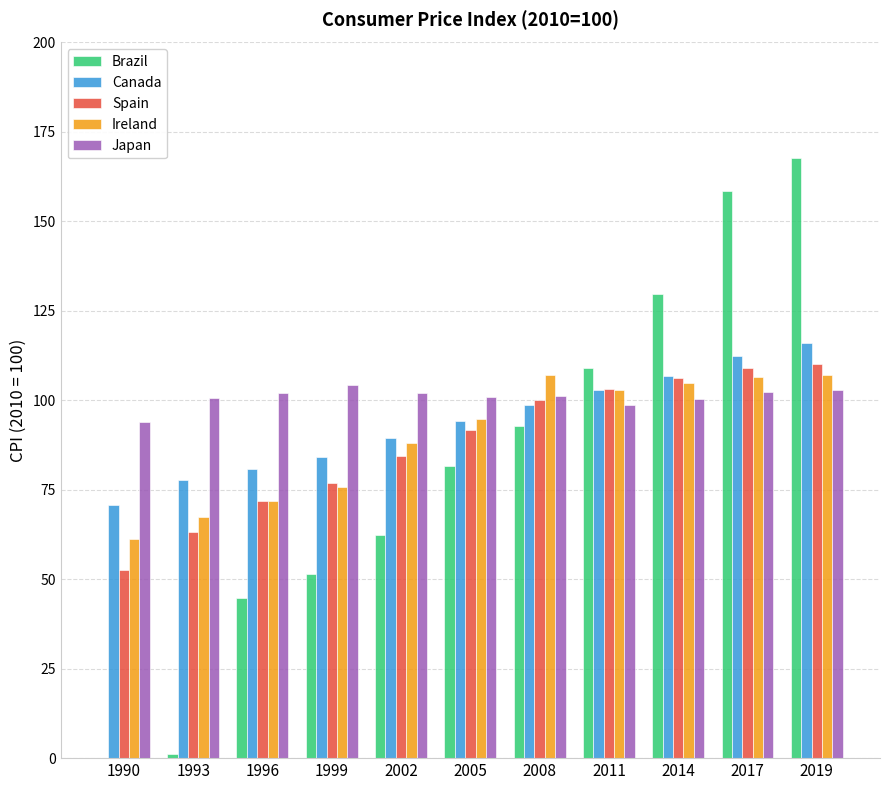

Between 2008 and 2019, which series saw the biggest shift?

Brazil